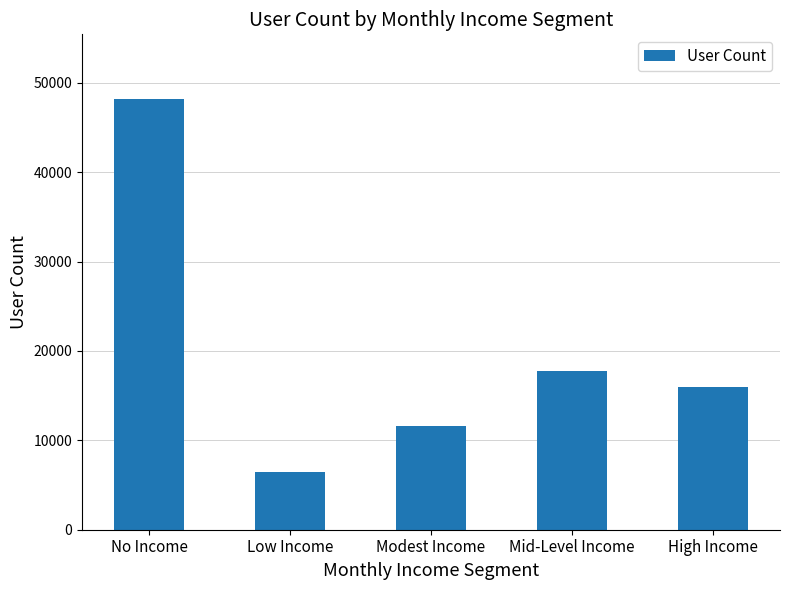

Reading right to left, what are all the values shown in this chart?

High Income=15976	Mid-Level Income=17779	Modest Income=11599	Low Income=6442	No Income=48204